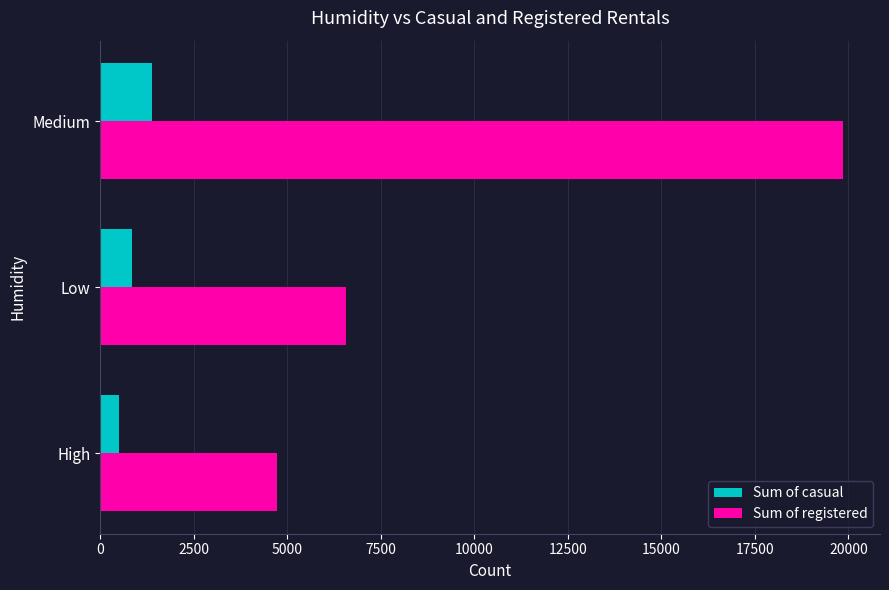

What is the minimum value shown in the chart?

516